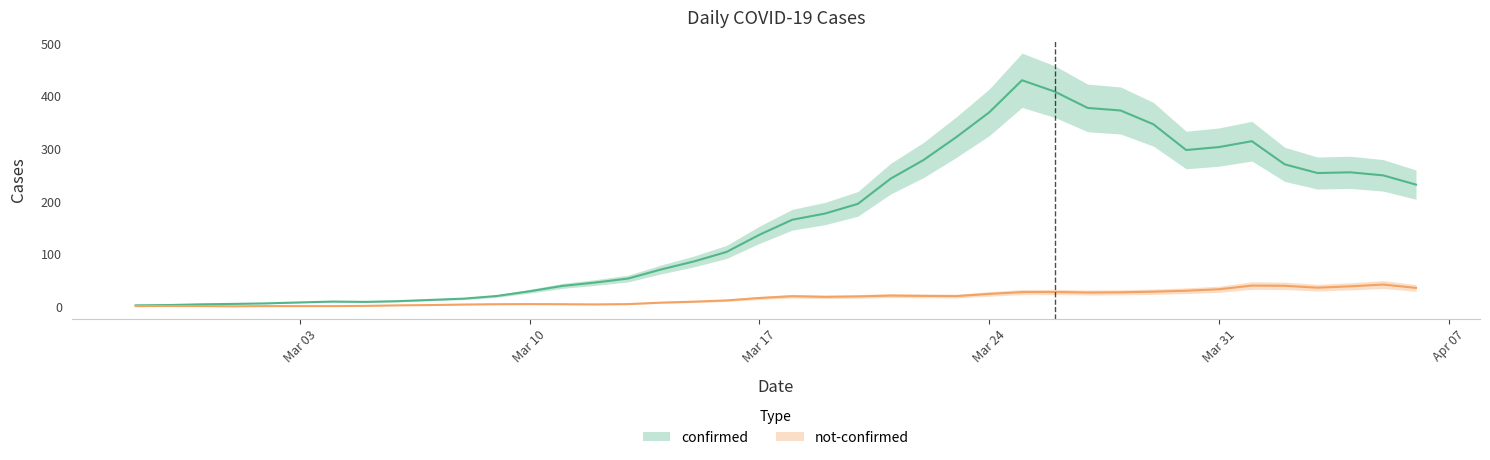

What position from the right is 2020-03-26?

12